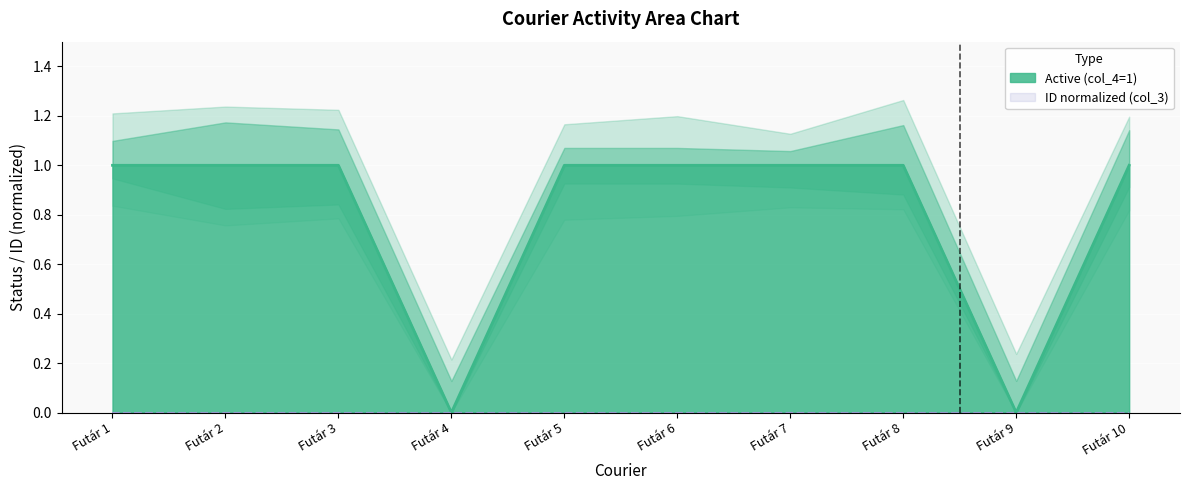

Reading left to right, what are all the values shown in this chart?

1	1	1	0	1	1	1	1	0	1